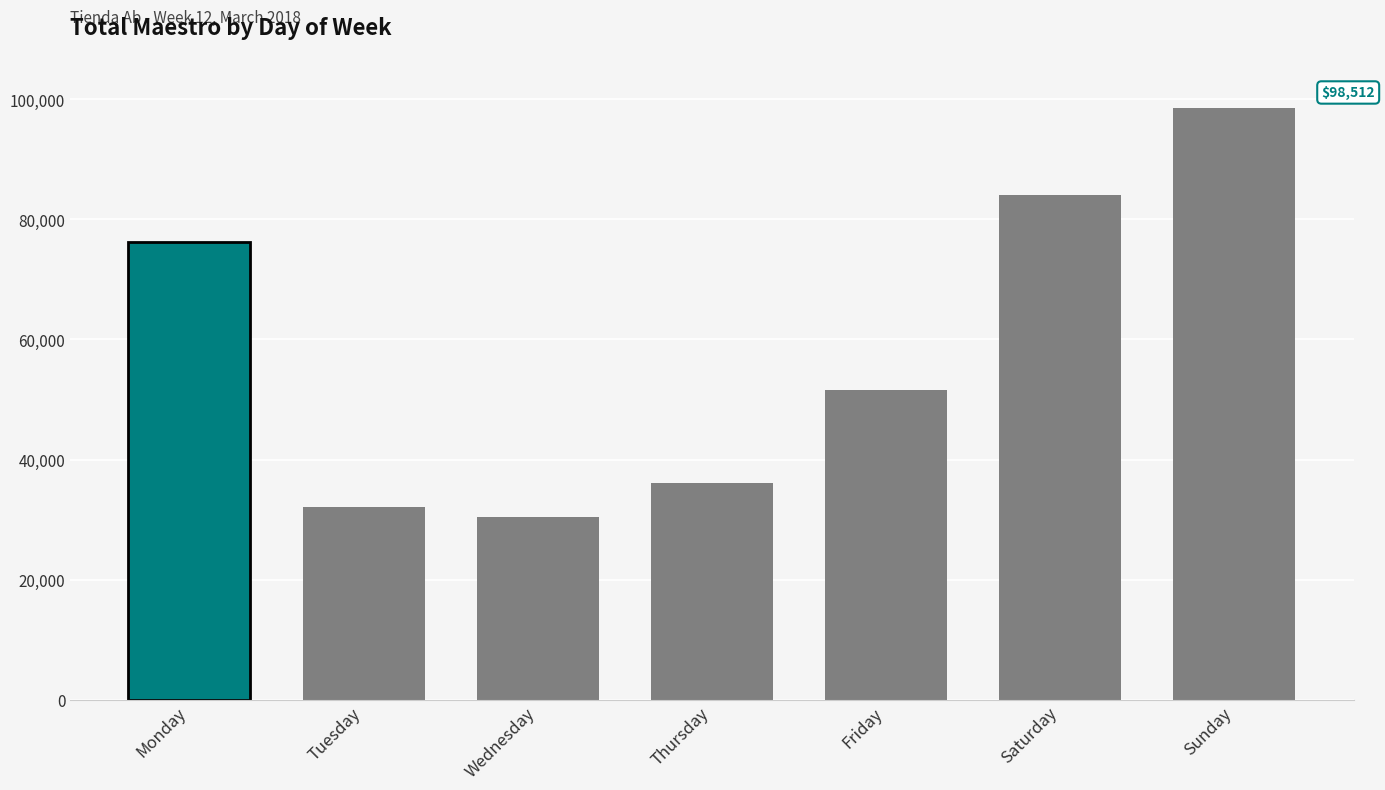

Is it true that the value at Saturday is 112572.6?

False